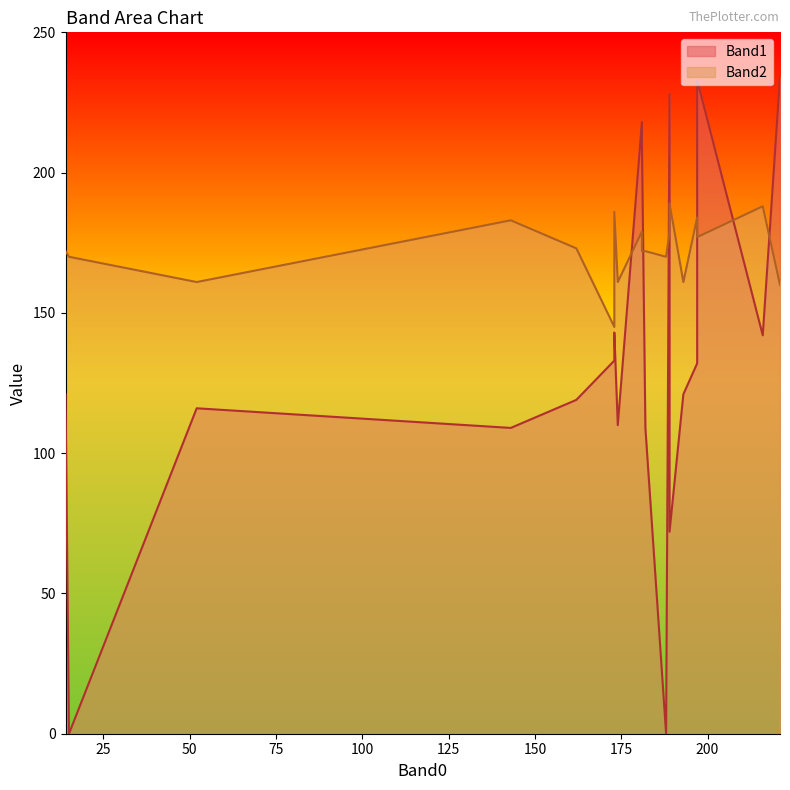

Is the value of Band1 at 189 greater than the value of Band2 at 14?

Yes